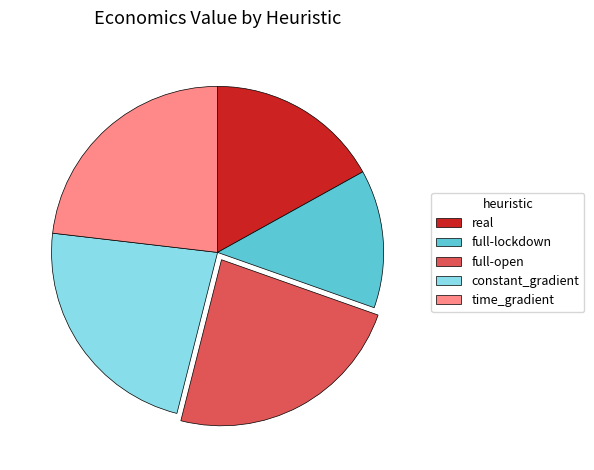

Does any single category account for the majority?

No